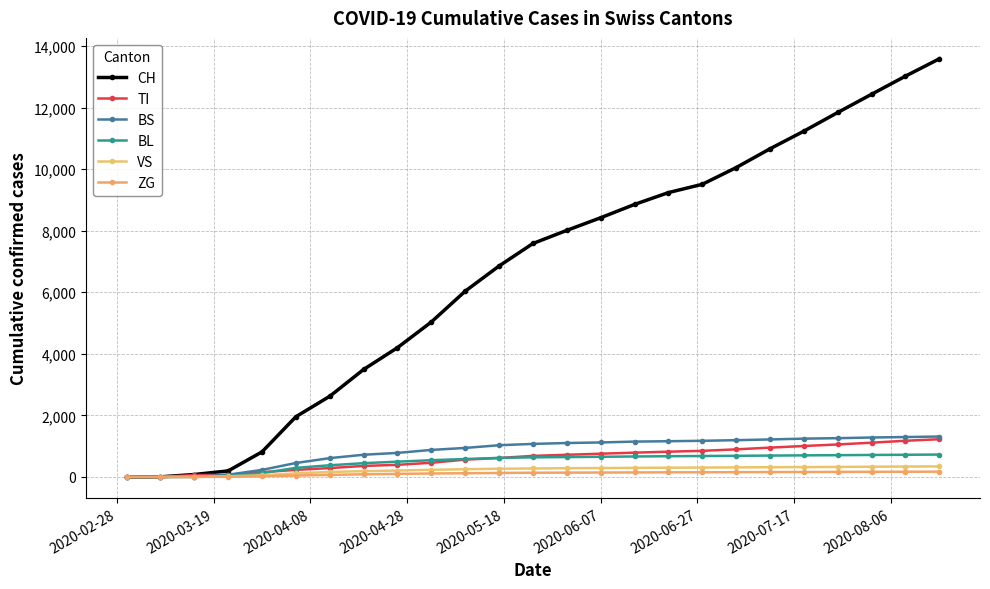

What is the highest value of the TI series?

1225